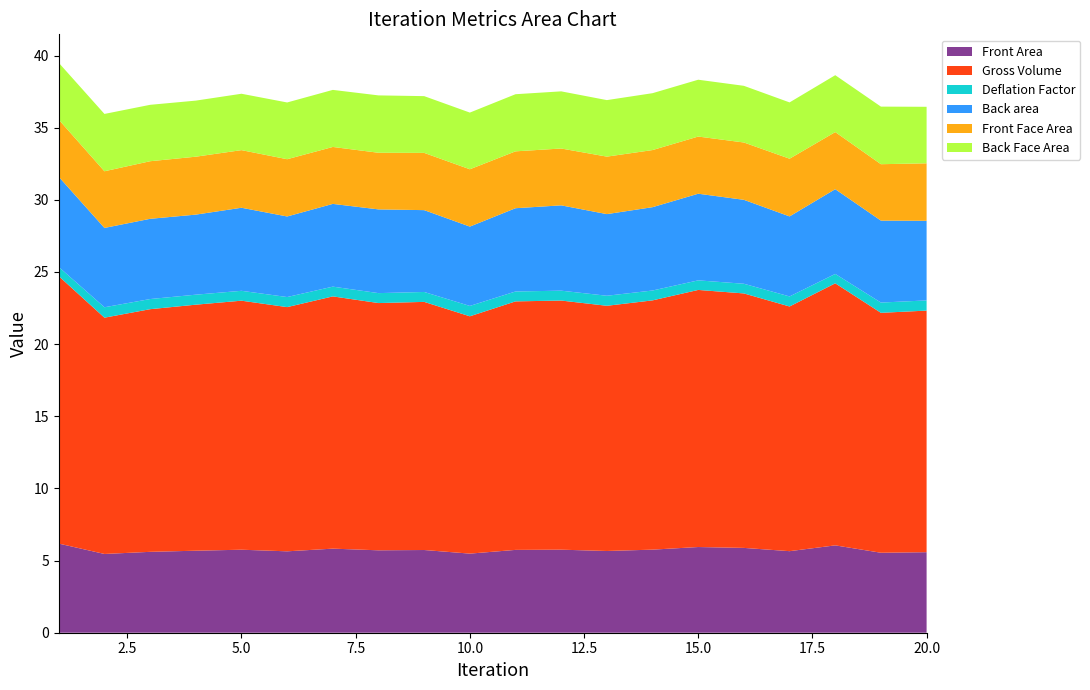

Reading left to right, extract all data points from this chart.

Front Area: 6.2	5.5	5.6	5.7	5.8	5.6	5.8	5.7	5.7	5.5	5.7	5.8	5.7	5.8	5.9	5.9	5.7	6.1	5.5	5.6
Gross Volume: 18.5	16.4	16.8	17.1	17.3	16.9	17.5	17.1	17.2	16.4	17.2	17.3	17.0	17.3	17.8	17.6	17.0	18.2	16.6	16.7
Deflation Factor: 0.6	0.7	0.7	0.7	0.7	0.7	0.7	0.7	0.7	0.7	0.7	0.7	0.7	0.7	0.7	0.7	0.7	0.7	0.7	0.7
Back area: 6.2	5.5	5.6	5.5	5.8	5.6	5.7	5.8	5.7	5.5	5.8	5.9	5.7	5.8	6.0	5.8	5.5	5.9	5.7	5.5
Front Face Area: 4.0	3.9	4.0	4.0	4.0	4.0	3.9	3.9	4.0	4.0	3.9	3.9	4.0	4.0	4.0	4.0	4.0	4.0	3.9	4.0
Back Face Area: 3.9	4.0	3.9	3.9	3.9	3.9	4.0	4.0	3.9	3.9	4.0	4.0	3.9	3.9	3.9	3.9	3.9	3.9	4.0	3.9